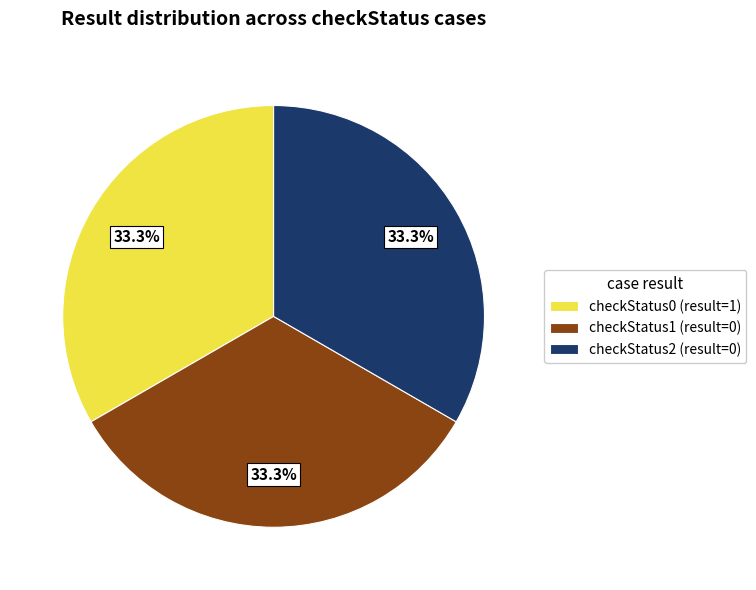

How many segments does this pie chart have?

3